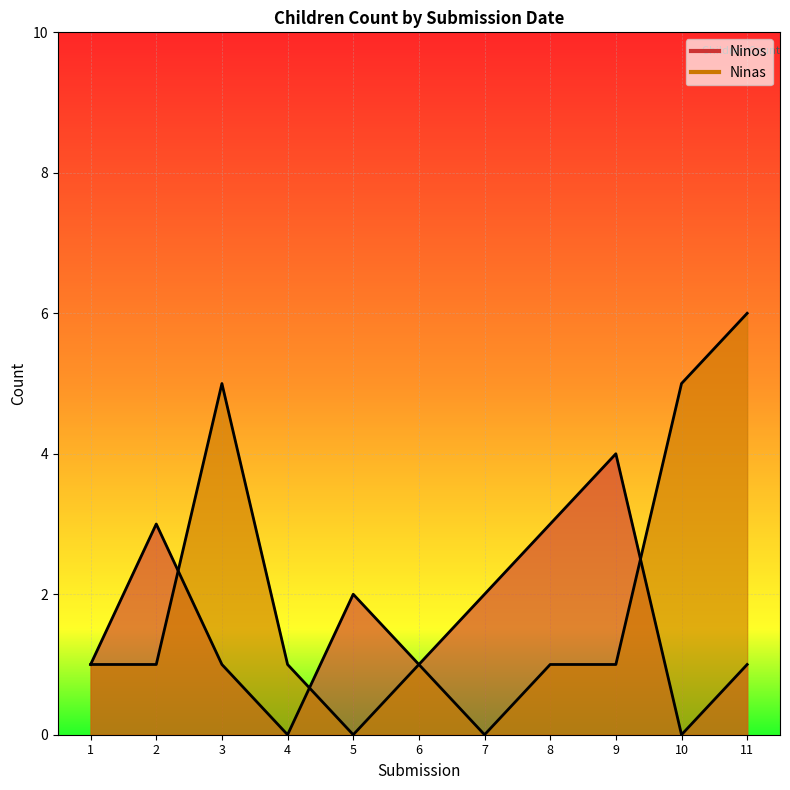

The value of Ninos at 2022-02-24 is 1. True or false?

False